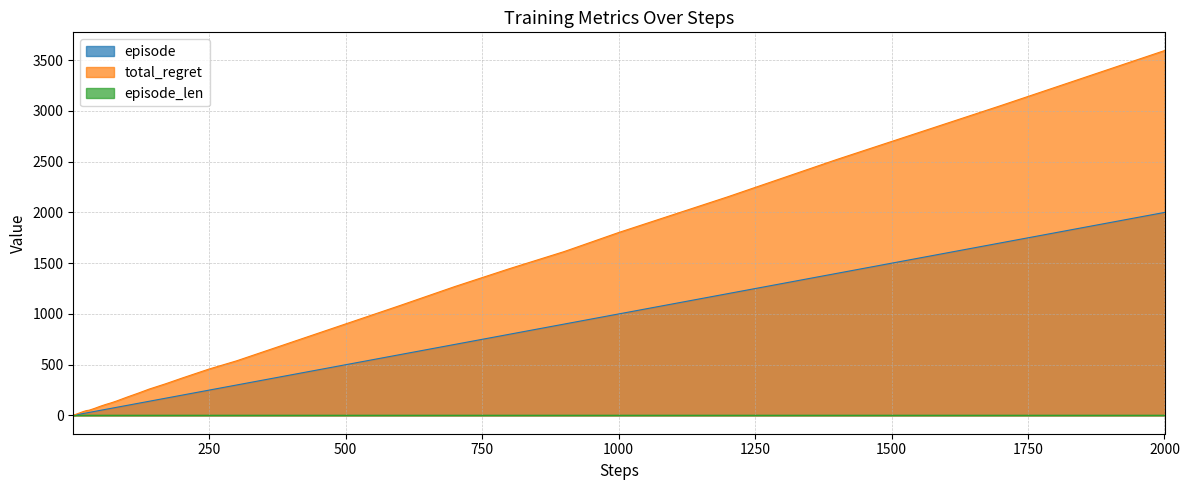

True or false: episode and total_regret intersect in this chart.

False